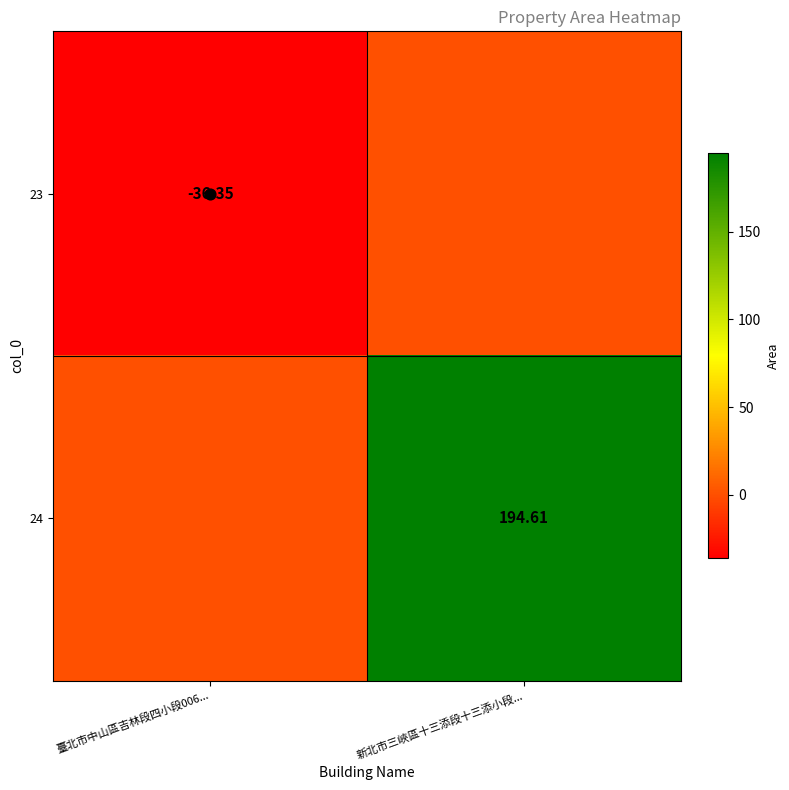

Rank the categories by 23 value from lowest to highest.

臺北市中山區吉林段四小段006..., 新北市三峽區十三添段十三添小段...